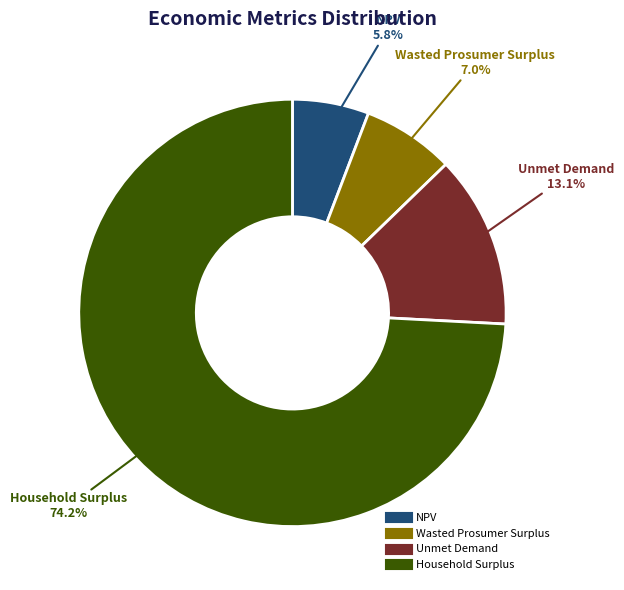

What is the majority slice?

Household Surplus